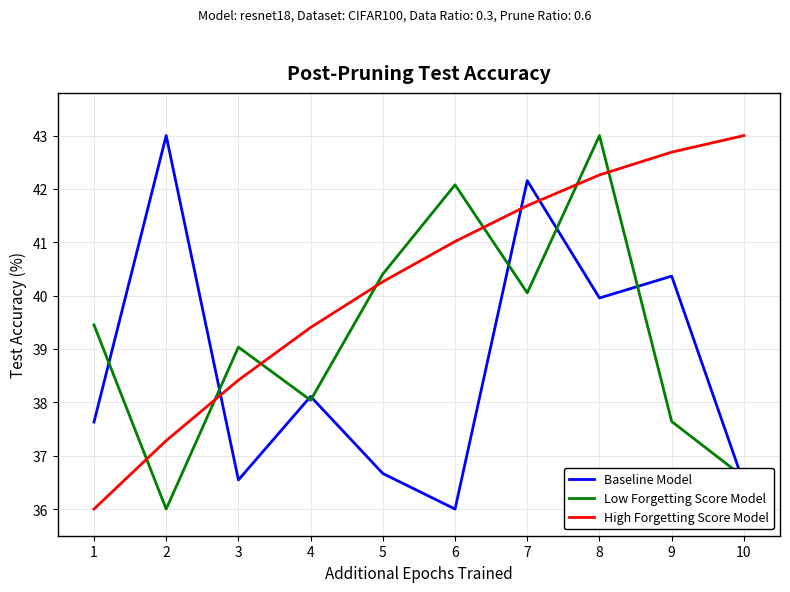

What is the difference between the maximum and minimum values in the Baseline Model series?

7.0